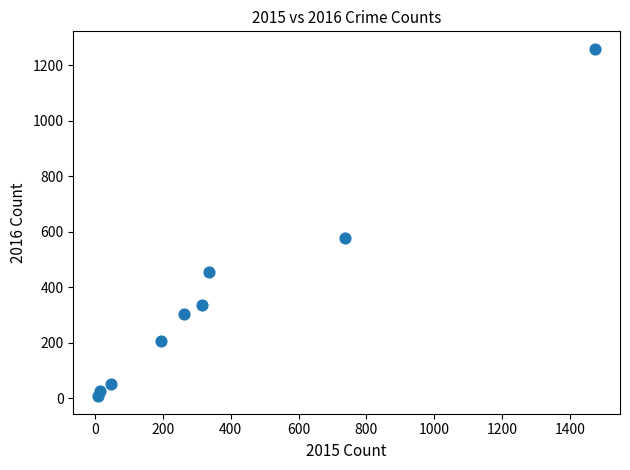

What is the average X value?

377